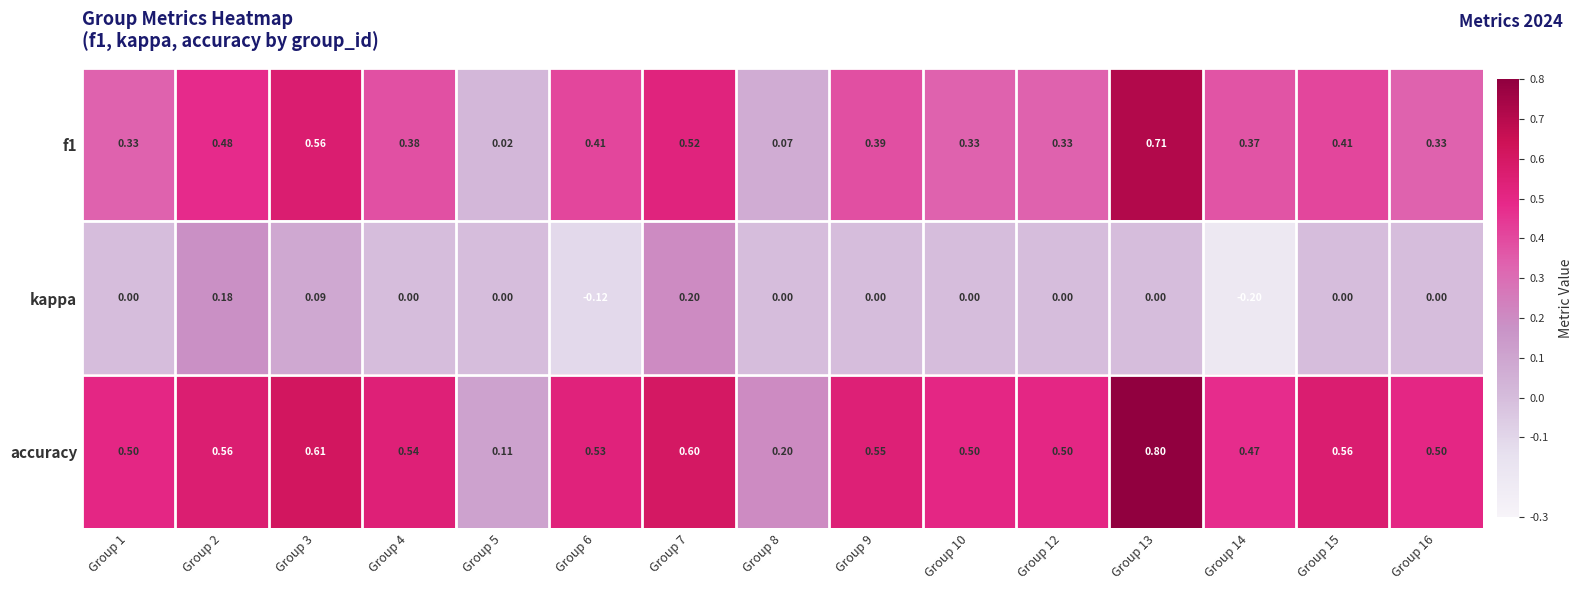

Rank the series by their maximum value, from lowest to highest.

kappa, f1, accuracy